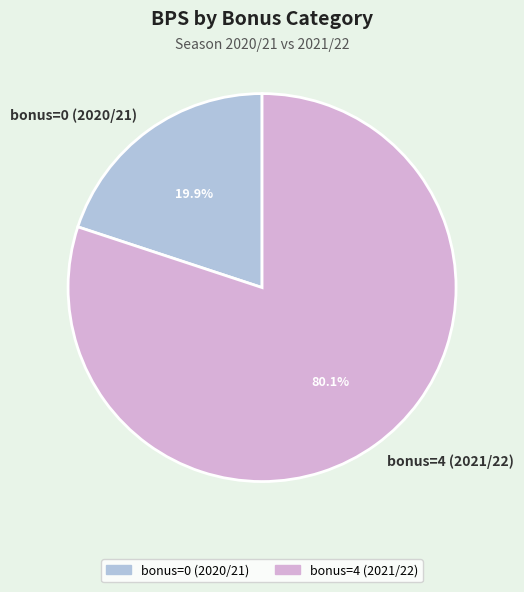

What percentage is NOT represented by bonus=0 (2020/21)?

80.1%